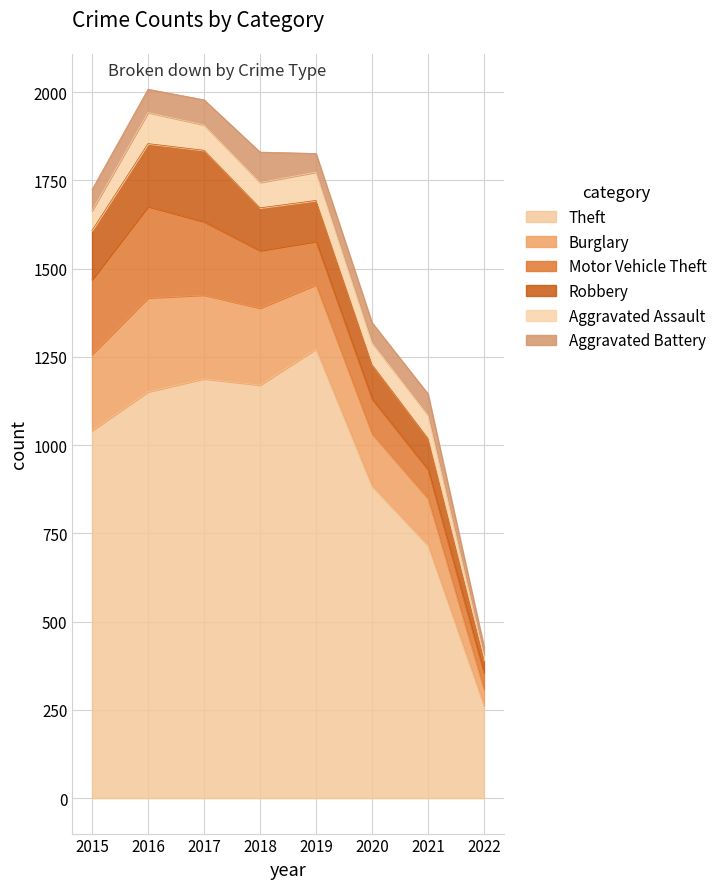

Reading right to left, what are all the values shown in this chart?

Theft: 262	716	884	1272	1170	1188	1151	1041
Burglary: 46	133	148	182	218	237	266	216
Motor Vehicle Theft: 47	82	99	123	163	208	259	212
Robbery: 36	88	97	116	121	202	178	139
Aggravated Assault: 13	66	62	80	72	72	88	56
Aggravated Battery: 25	60	57	53	86	71	66	60